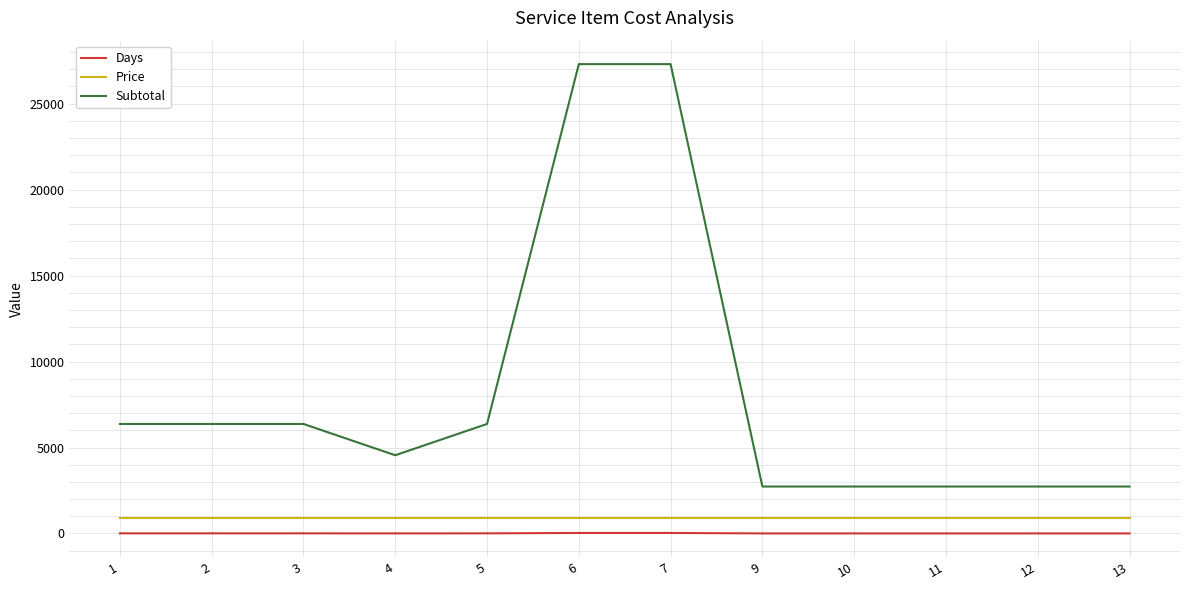

At how many categories does at least one series exceed 20749?

2